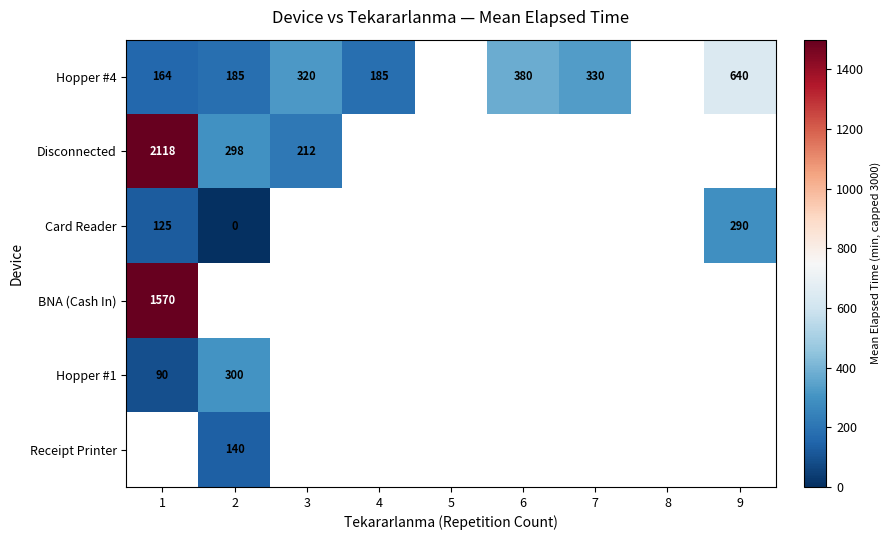

How many series are shown in this chart?

6